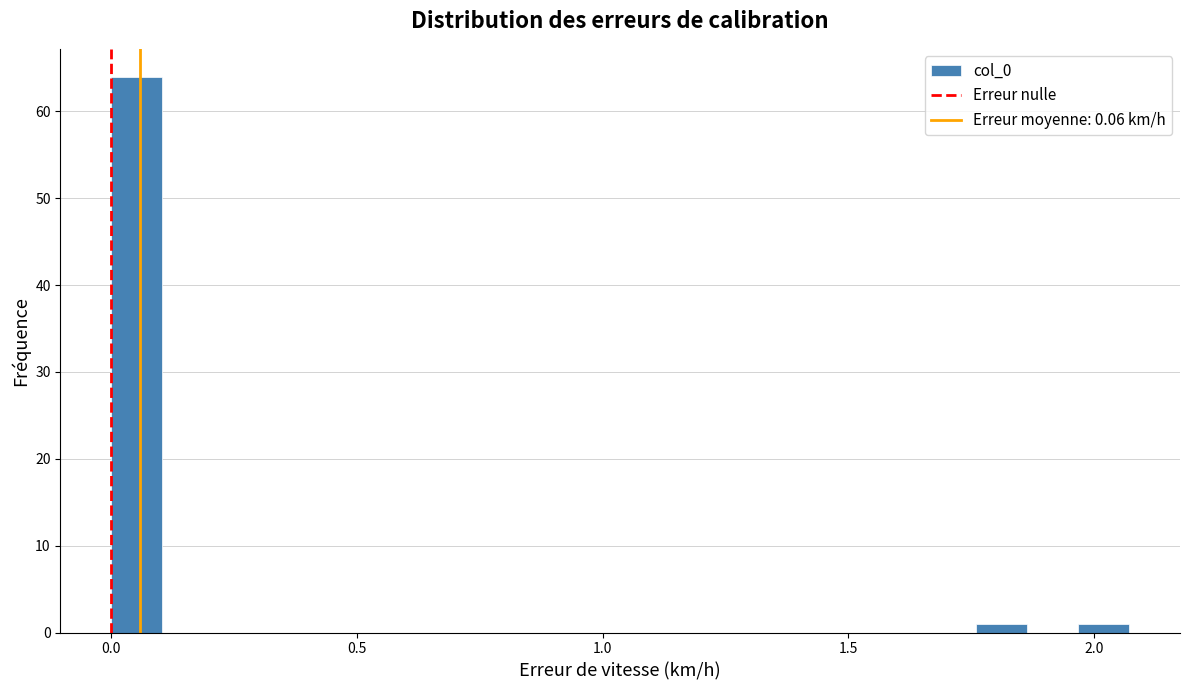

Read against the x-axis, roughly where is the centre of the tallest bar?

0.05